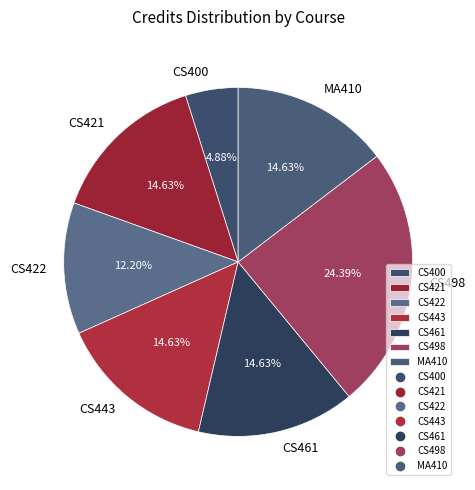

To the nearest percent, what is the combined percentage of MA410 and CS400?

20%